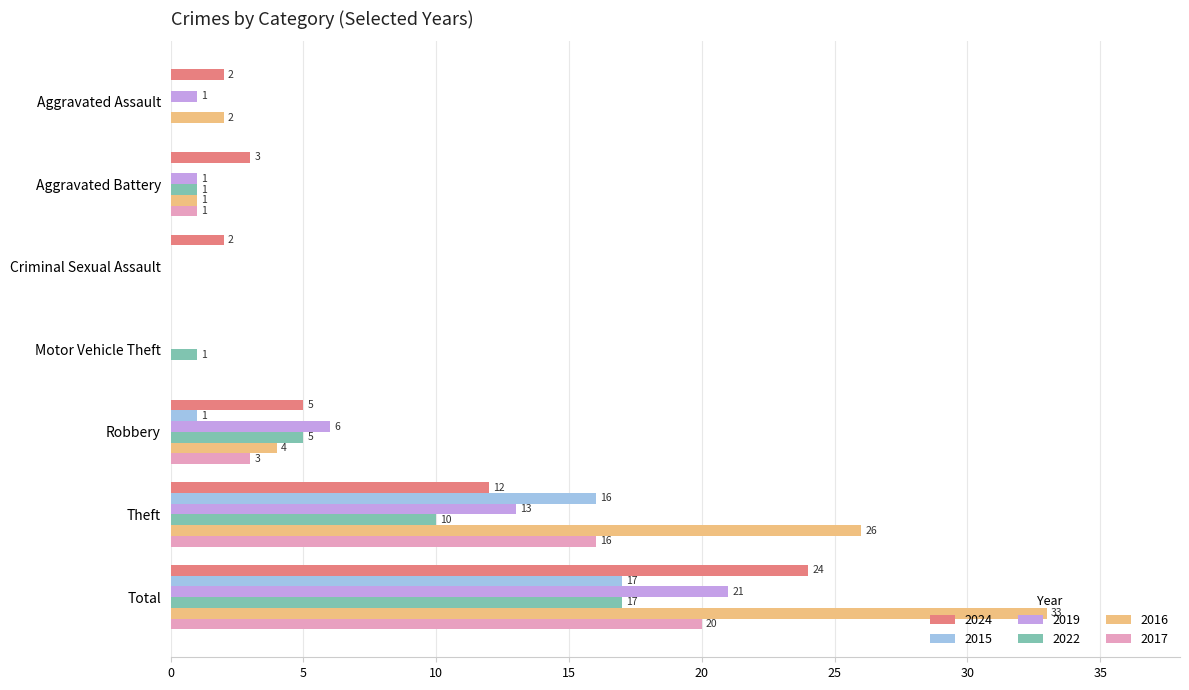

What is the maximum value for 2019?

21